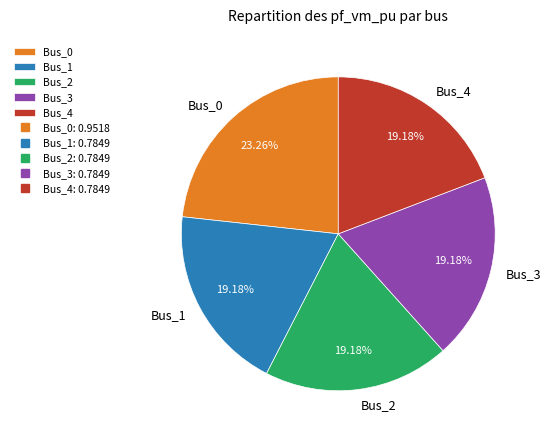

Which category has the biggest portion of the pie?

Bus_0